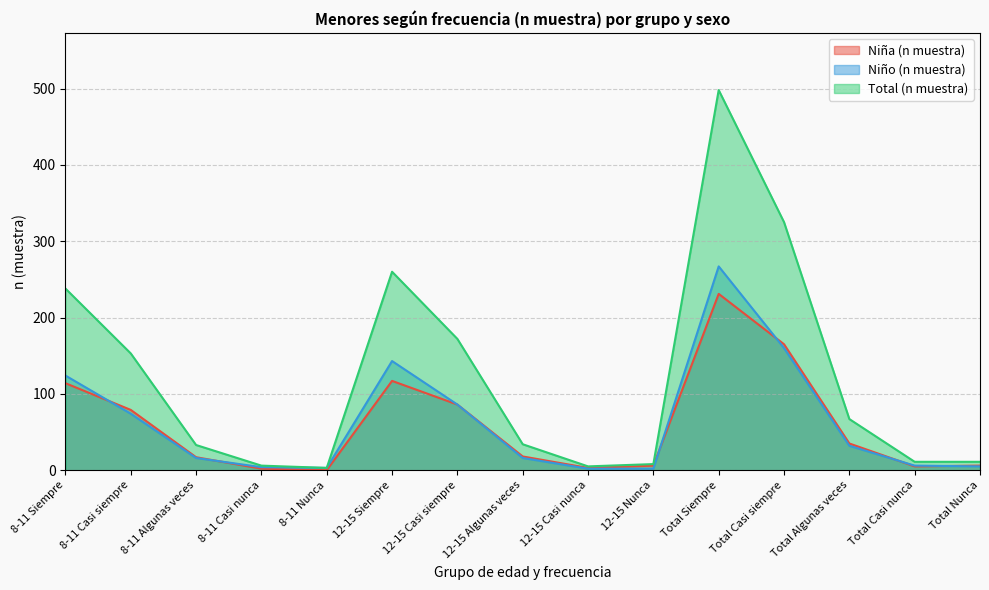

What is the spread (max minus min) of values at 8-11 Algunas veces?

17